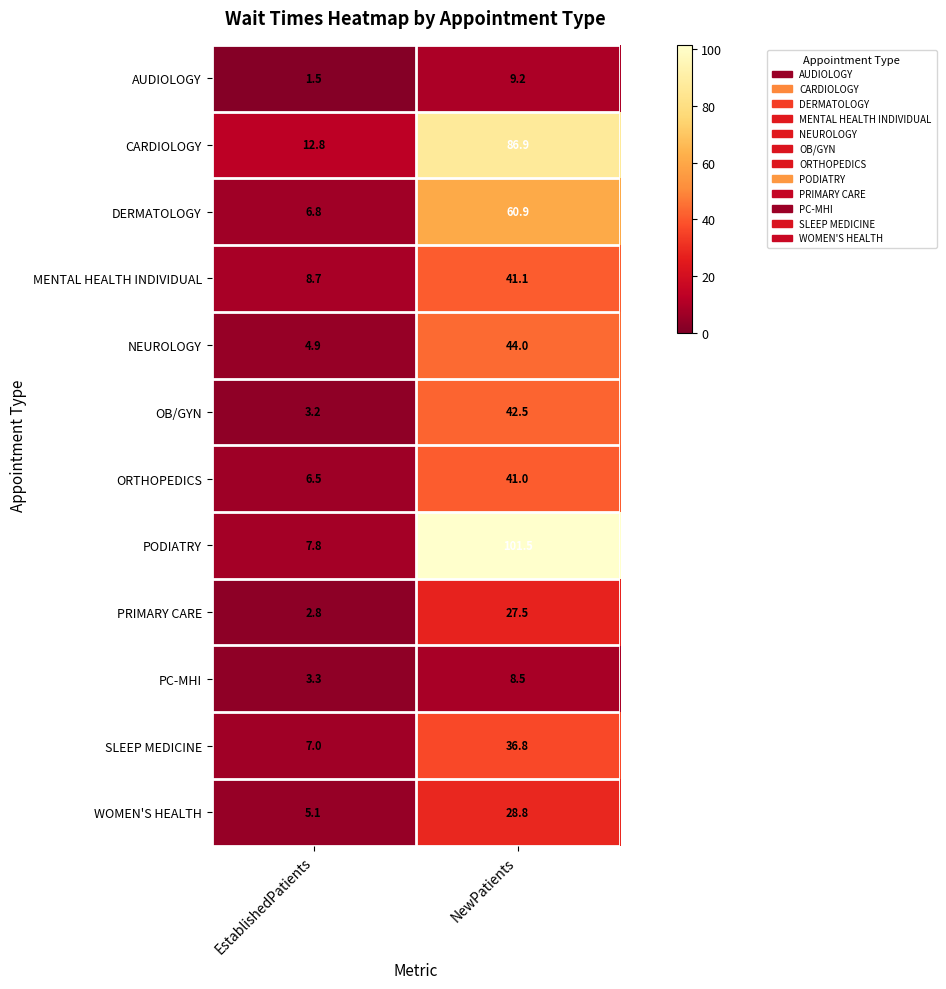

Reading left to right, list all the values displayed in this chart.

AUDIOLOGY: 1.5	9.2
CARDIOLOGY: 12.8	86.9
DERMATOLOGY: 6.8	60.9
MENTAL HEALTH INDIVIDUAL: 8.7	41.1
NEUROLOGY: 4.9	44.0
OB/GYN: 3.2	42.5
ORTHOPEDICS: 6.5	41.0
PODIATRY: 7.8	101.5
PRIMARY CARE: 2.8	27.5
PC-MHI: 3.3	8.5
SLEEP MEDICINE: 7.0	36.8
WOMEN'S HEALTH: 5.1	28.8